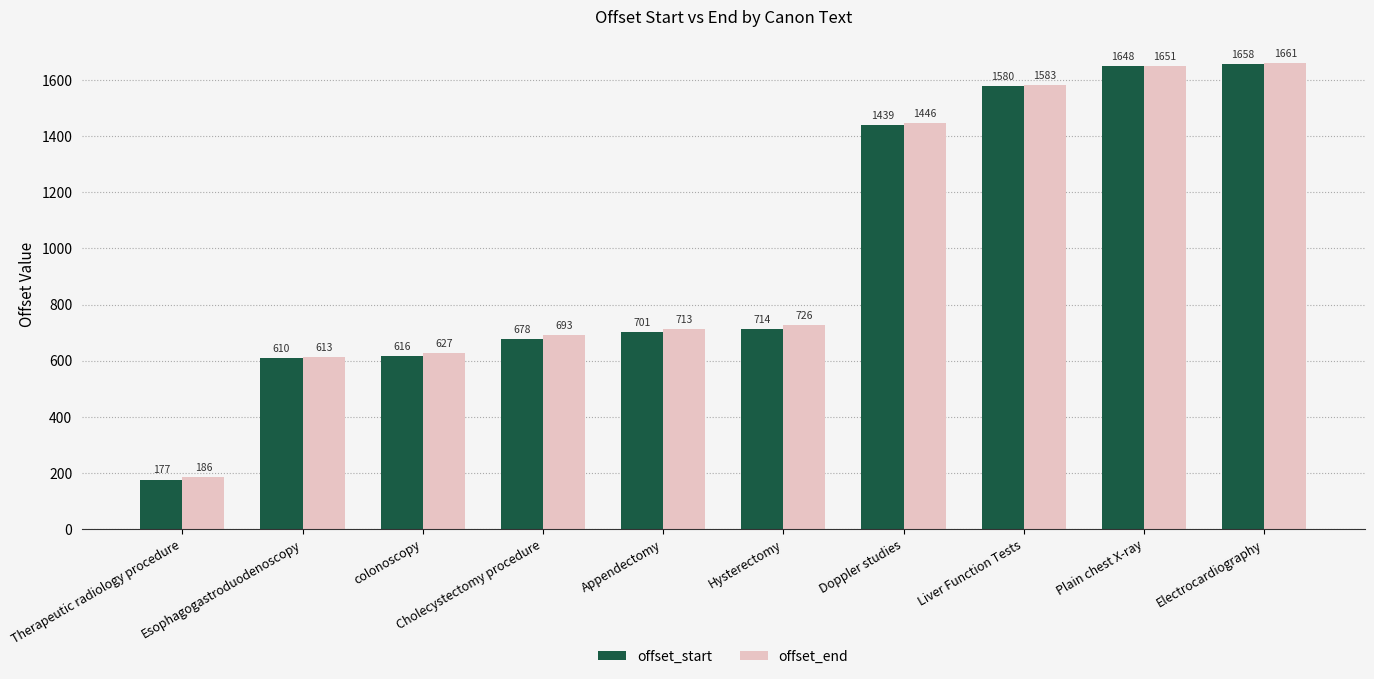

How many bars are there in each group?

2